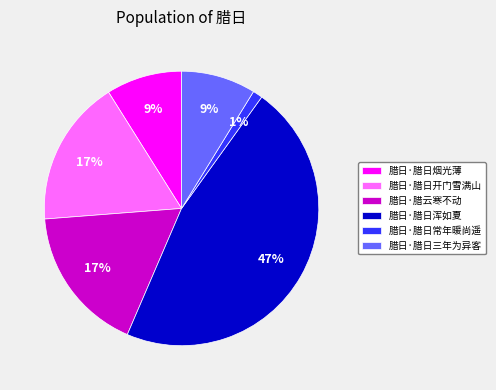

Between 腊日·腊日三年为异客 and 腊日·腊日常年暖尚遥, which is larger?

腊日·腊日三年为异客